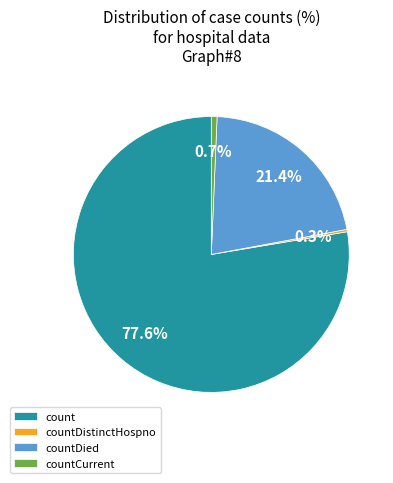

Which has a higher value, countDied or countCurrent?

countDied